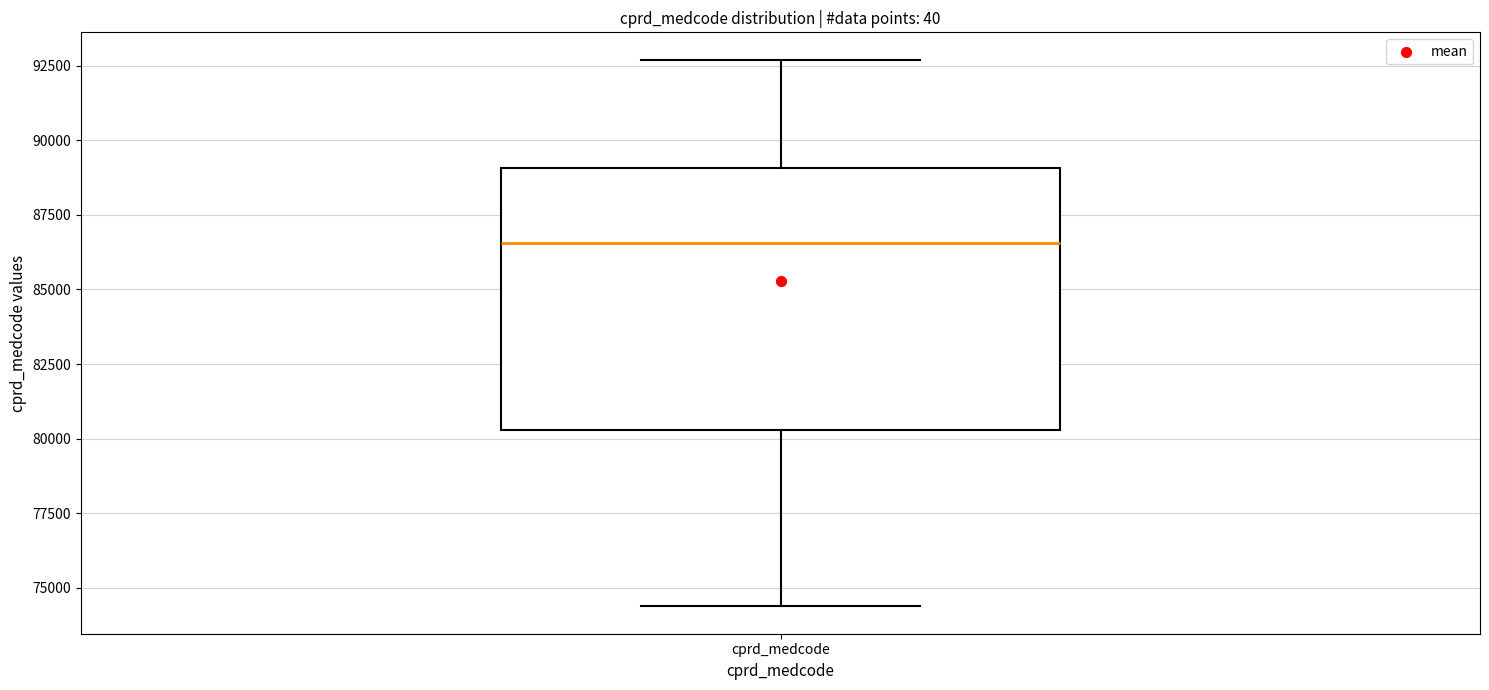

Read this box plot against the y-axis: the position of the median line, the range covered by the box, and the ends of both whiskers. The values are not printed on the chart, so give them approximately, as read against the axis.

median 86500, box 80500 to 89000, whiskers 74500 to 92500